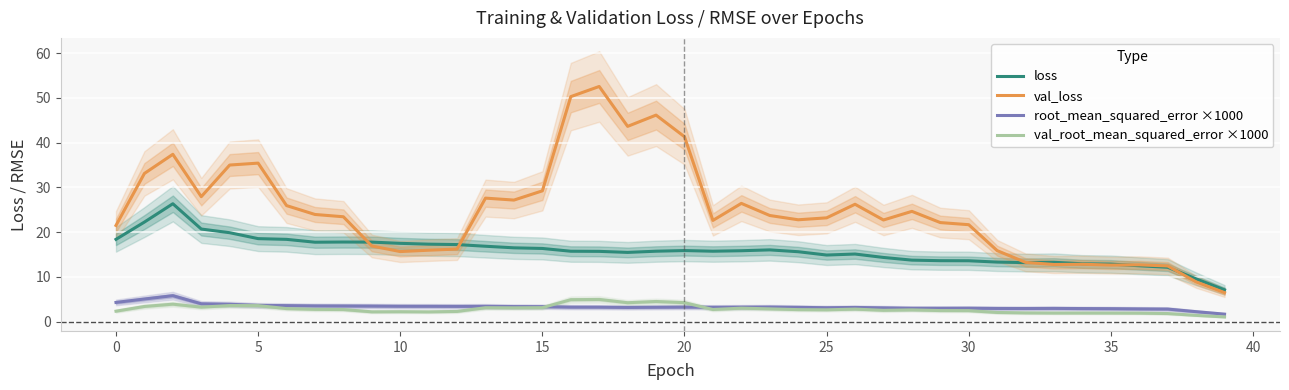

What is the sum of all val_root_mean_squared_error ×1000 values?

111.4